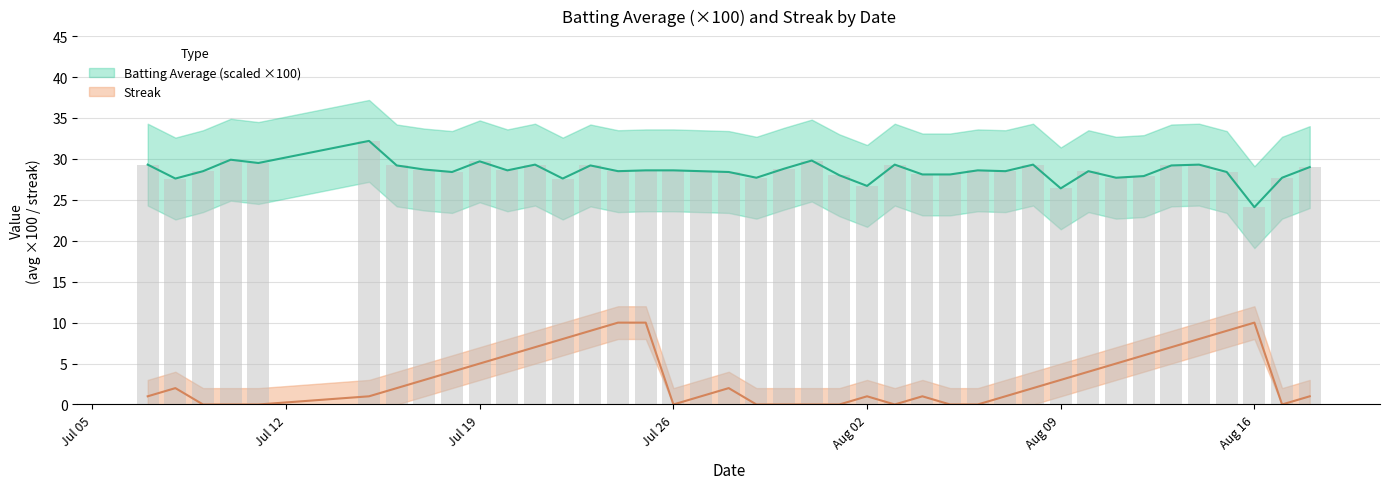

What is the sum of all streak values?

129.0